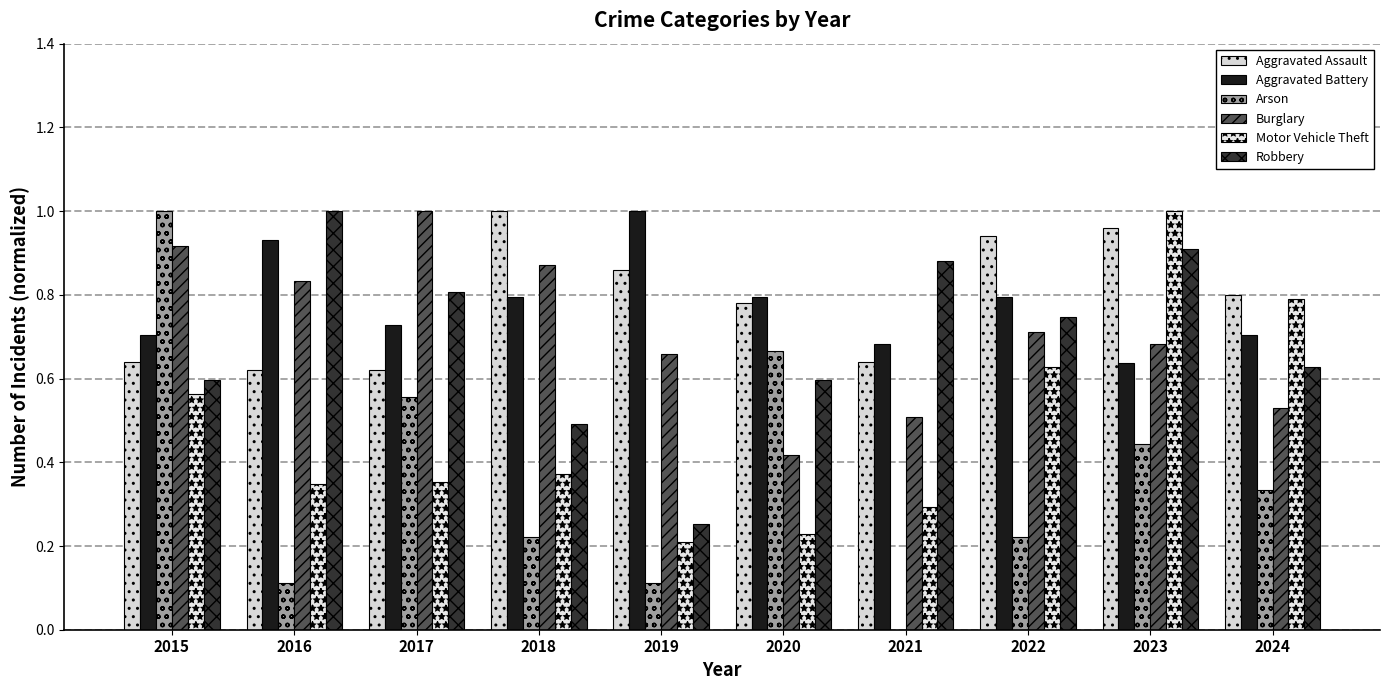

What is the total value across all series at 2016?

3.8